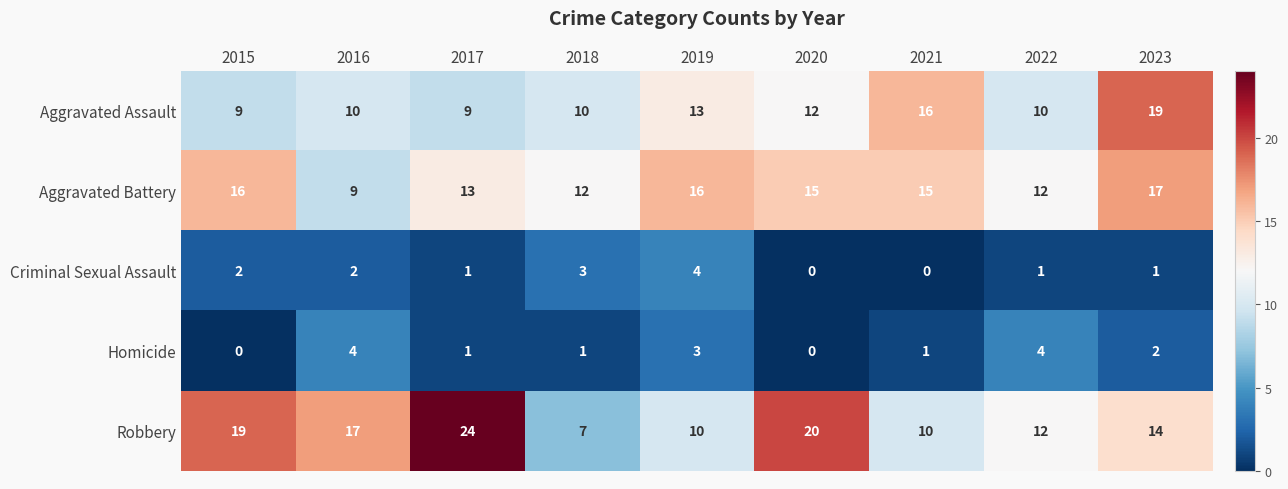

Count the number of data series in this chart.

5